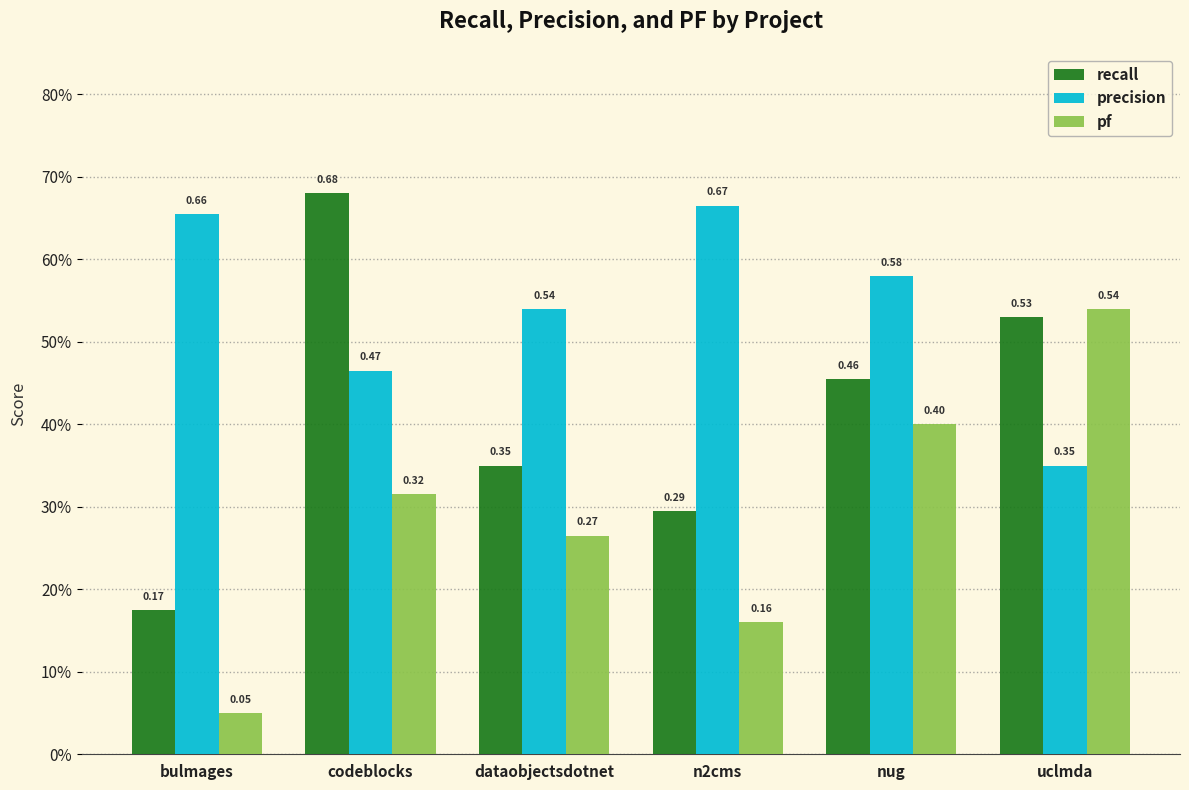

Does the chart contain any negative values?

No